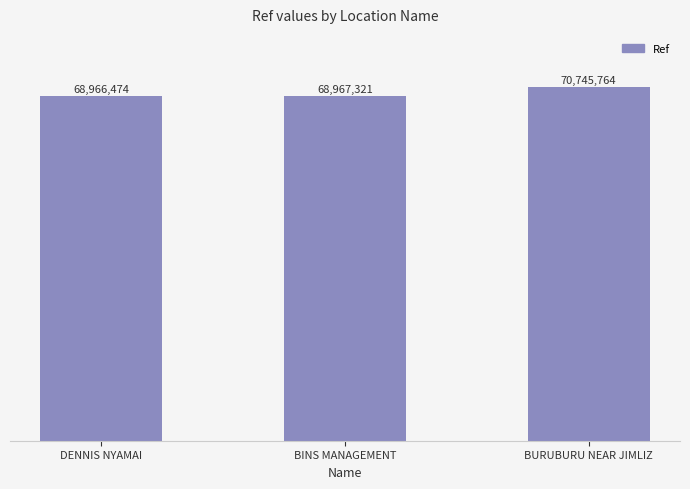

Which label corresponds to the largest value in the chart?

BURUBURU NEAR JIMLIZ